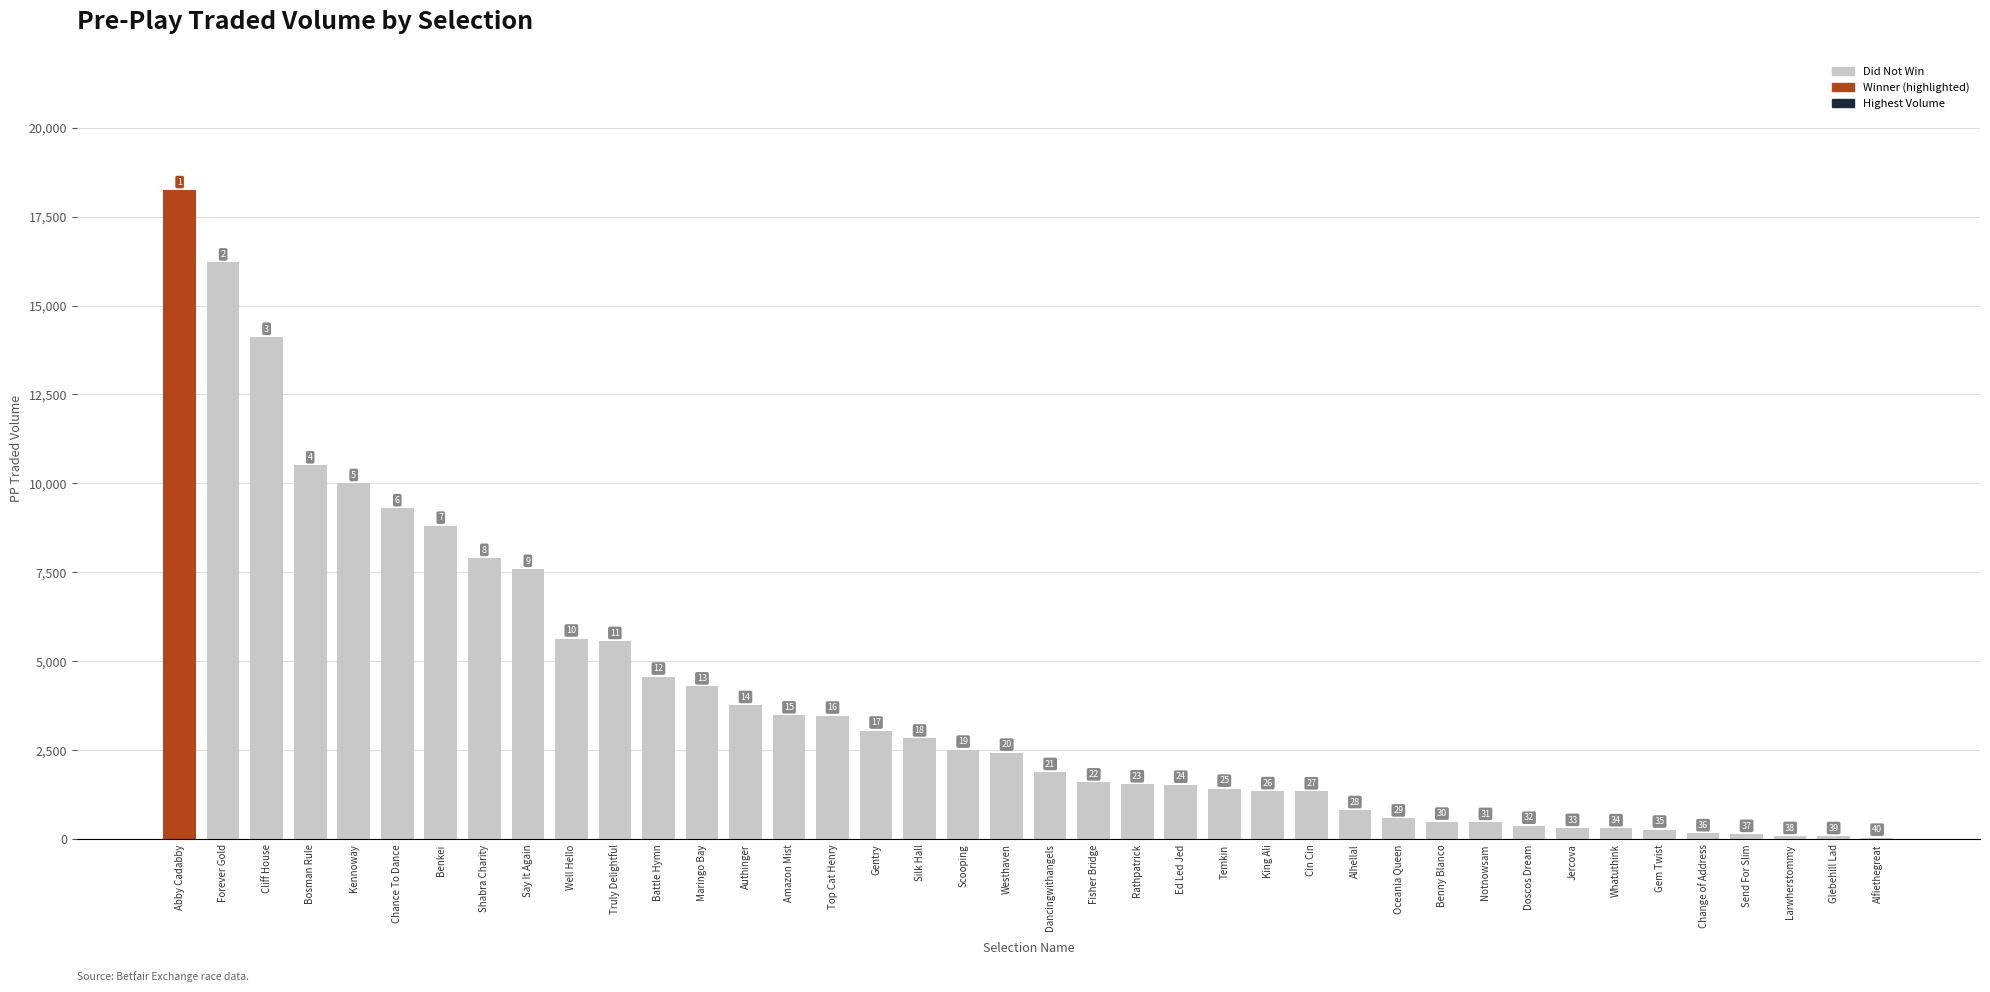

Reading right to left, what are all the values shown in this chart?

40.0	86.4	88.8	146.6	165.7	267.3	307.0	316.3	375.5	483.5	491.3	581.5	815.8	1342.7	1348.2	1417.4	1528.6	1540.6	1594.3	1887.3	2429.8	2515.2	2829.1	3051.3	3472.5	3478.4	3770.4	4292.2	4568.7	5569.7	5638.3	7596.7	7906.1	8810.5	9302.0	10011.0	10506.2	14120.1	16212.0	18245.0